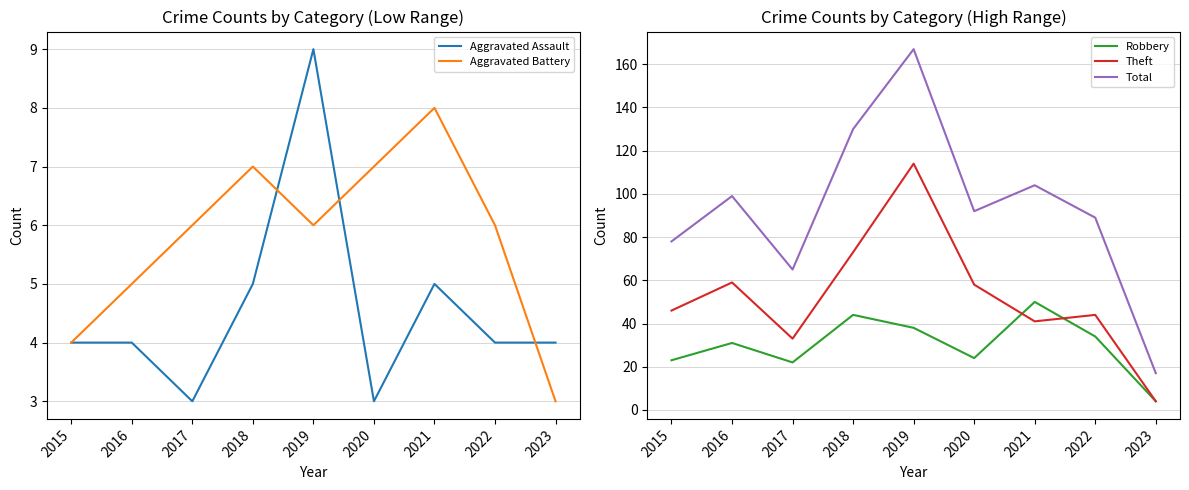

At which category is the sum across all series the highest?

2019